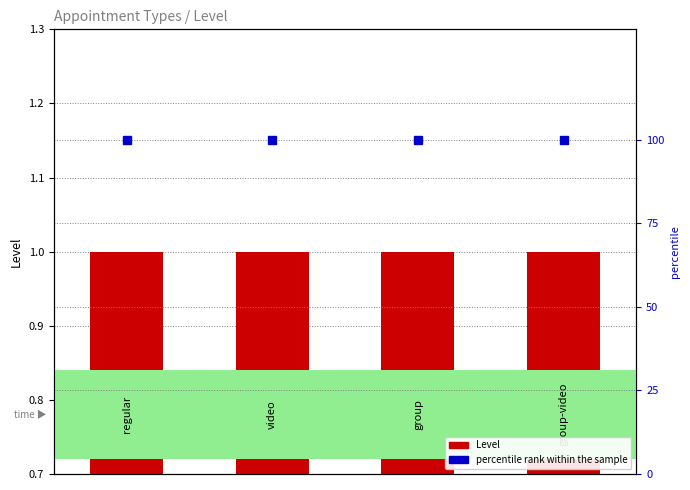

Are the bars horizontal?

No